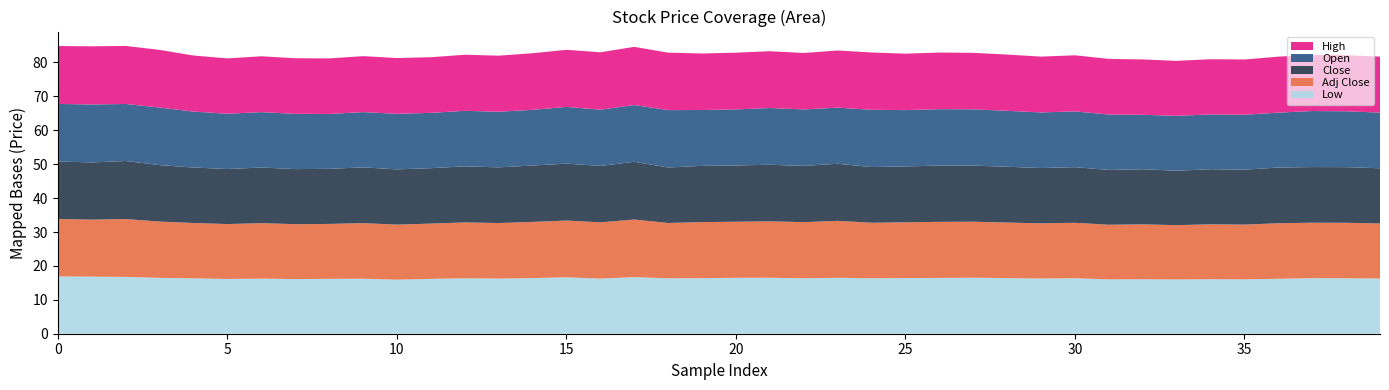

Reading left to right, extract all data points from this chart.

Open: 17.0	17.1	16.8	17.0	16.5	16.3	16.3	16.3	16.2	16.3	16.4	16.3	16.4	16.4	16.4	16.7	16.6	16.7	16.9	16.5	16.5	16.7	16.6	16.5	16.9	16.6	16.6	16.6	16.5	16.4	16.5	16.3	16.1	16.2	16.1	16.2	16.2	16.5	16.5	16.4
High: 17.1	17.1	17.1	17.0	16.5	16.3	16.5	16.4	16.4	16.5	16.5	16.4	16.5	16.5	16.7	16.8	16.9	17.2	17.0	16.7	16.7	16.8	16.6	16.9	16.9	16.6	16.7	16.6	16.6	16.5	16.5	16.4	16.3	16.2	16.3	16.3	16.5	16.5	16.5	16.5
Low: 16.9	16.8	16.8	16.5	16.3	16.1	16.2	16.1	16.2	16.2	15.9	16.2	16.4	16.3	16.4	16.6	16.2	16.7	16.3	16.4	16.5	16.5	16.4	16.5	16.4	16.4	16.5	16.5	16.4	16.3	16.4	16.0	16.1	16.0	16.1	16.0	16.2	16.4	16.4	16.3
Close: 17.0	16.9	17.1	16.6	16.4	16.2	16.4	16.2	16.2	16.5	16.3	16.4	16.5	16.4	16.6	16.8	16.6	17.0	16.4	16.6	16.6	16.7	16.6	16.8	16.4	16.5	16.6	16.6	16.5	16.3	16.4	16.2	16.2	16.1	16.2	16.2	16.4	16.4	16.4	16.3
Adj Close: 16.9	16.8	17.1	16.6	16.3	16.2	16.4	16.2	16.2	16.4	16.2	16.3	16.5	16.4	16.6	16.7	16.6	17.0	16.3	16.5	16.5	16.6	16.6	16.8	16.4	16.4	16.5	16.5	16.4	16.3	16.4	16.1	16.2	16.0	16.2	16.2	16.4	16.4	16.4	16.2